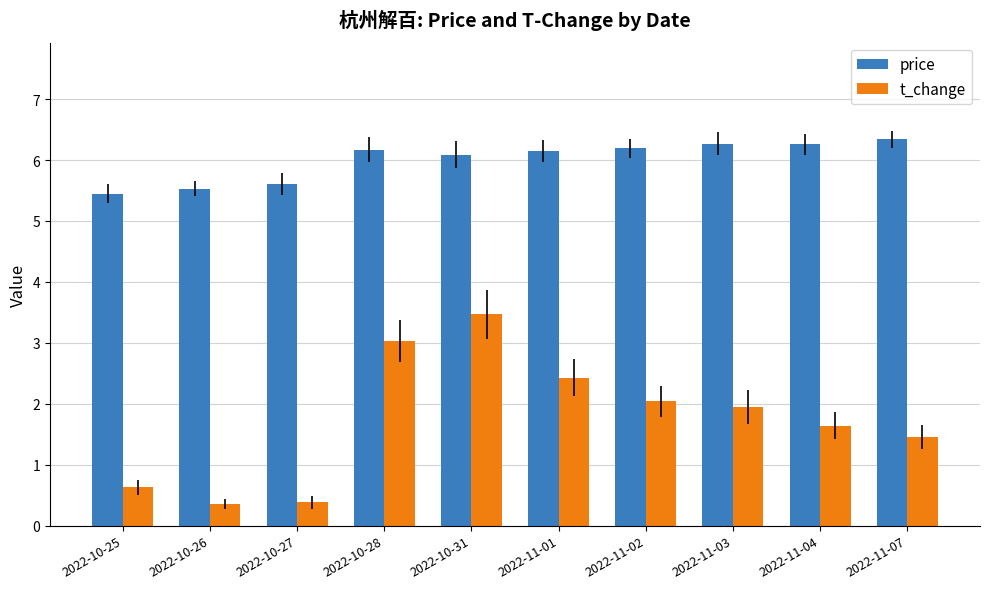

At how many categories does at least one series exceed 1?

10